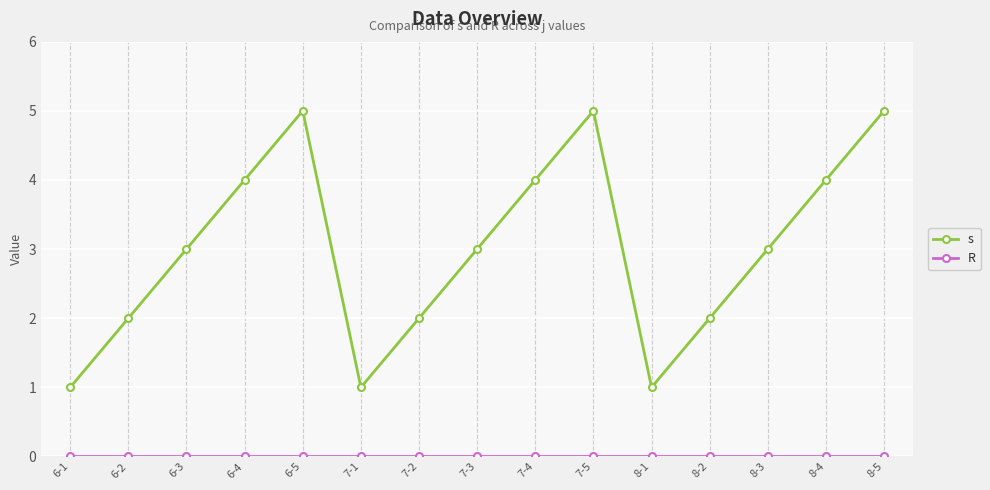

Which series has the largest total across all categories?

s